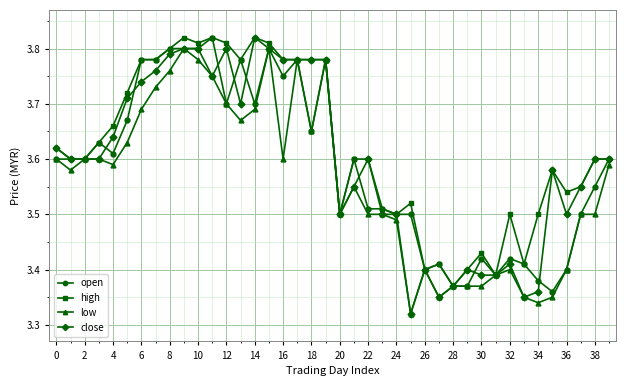

Which series has the largest total across all categories?

high